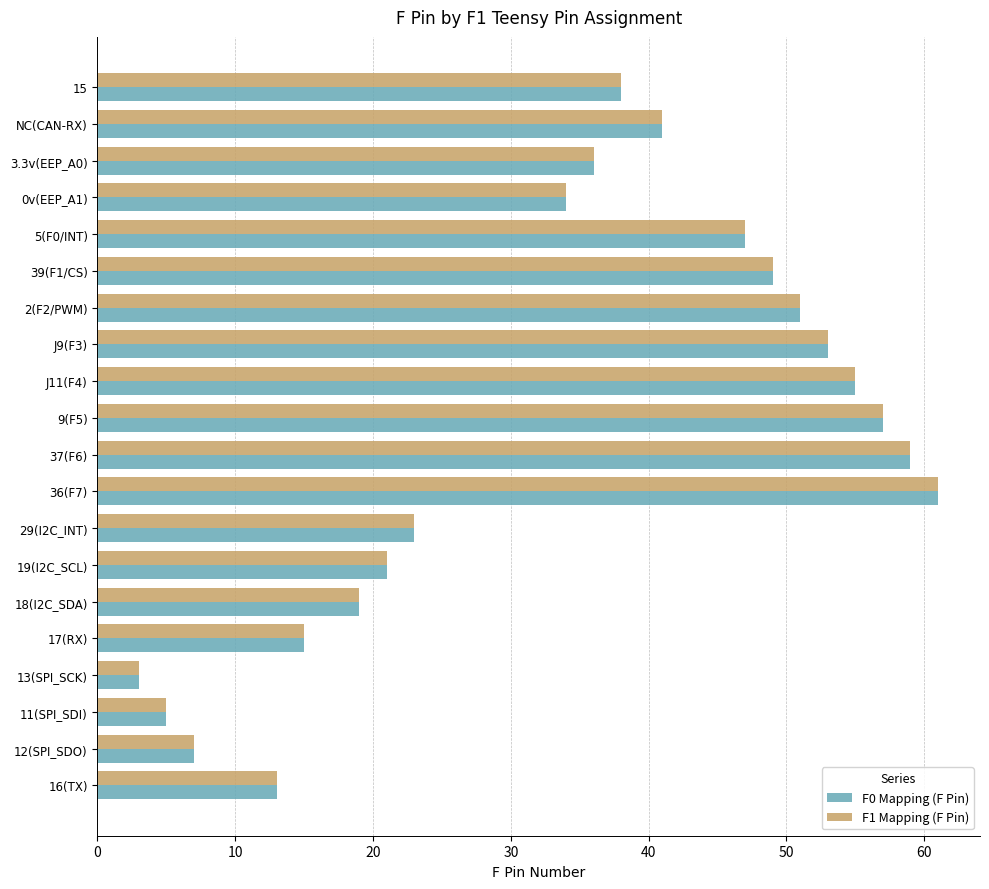

What is the difference between the maximum and minimum values in the F1 Mapping (F Pin) series?

58